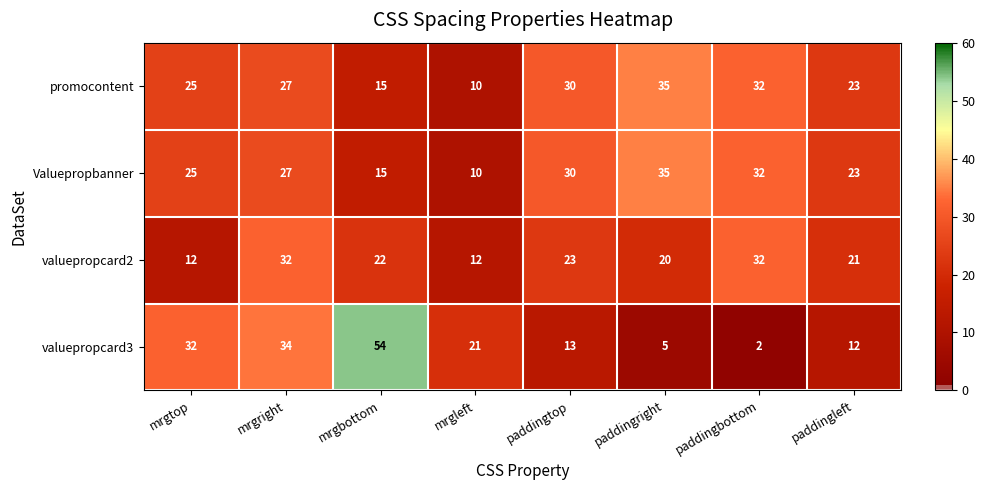

How many distinct data groups are displayed?

4